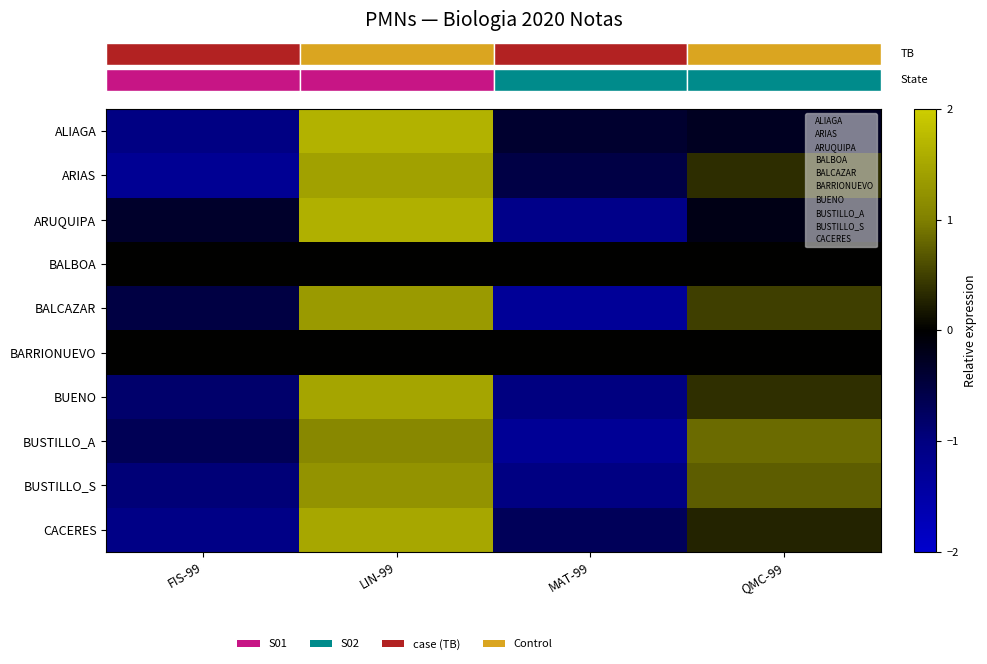

At how many categories does at least one series exceed 0?

2